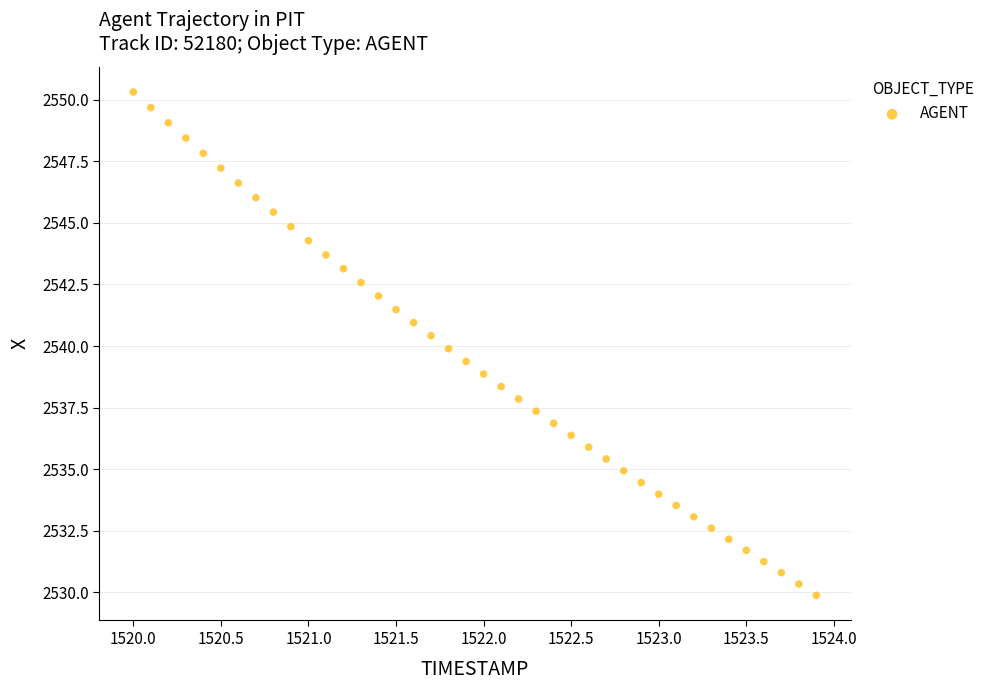

What is the range of X values (max minus min)?

3.9